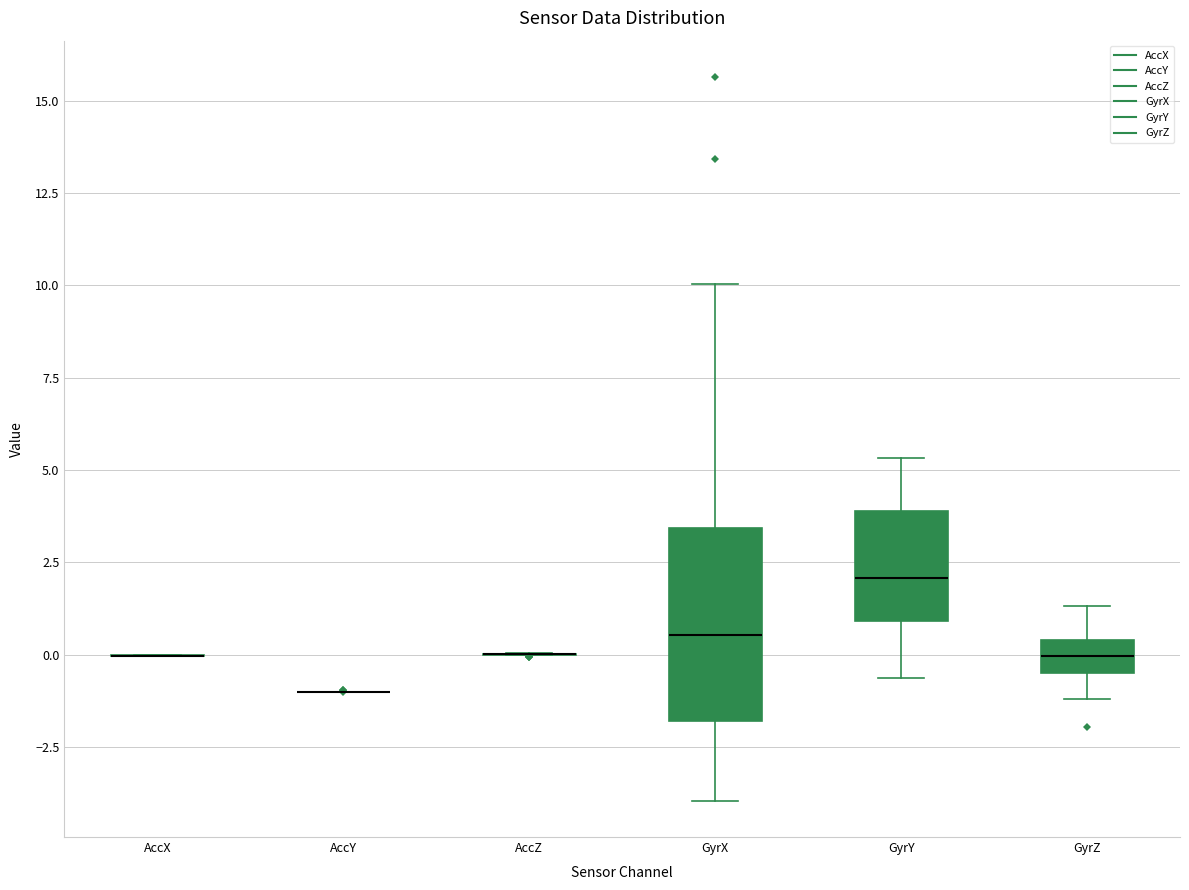

Reading left to right, read every box against the y-axis: the position of its median line, the range the box covers, and the ends of its whiskers. The values are not printed on the chart, so give them approximately, as read against the axis.

AccX: box collapsed to a line at 0.0, whiskers 0.0 to 0.0
AccY: box collapsed to a line at -1.0, whiskers -1.0 to -1.0
AccZ: box collapsed to a line at 0.0, whiskers 0.0 to 0.0
GyrX: median 0.5, box -2.0 to 3.5, whiskers -4.0 to 10.0
GyrY: median 2.0, box 1.0 to 4.0, whiskers -0.5 to 5.5
GyrZ: median 0.0, box -0.5 to 0.5, whiskers -1.0 to 1.5